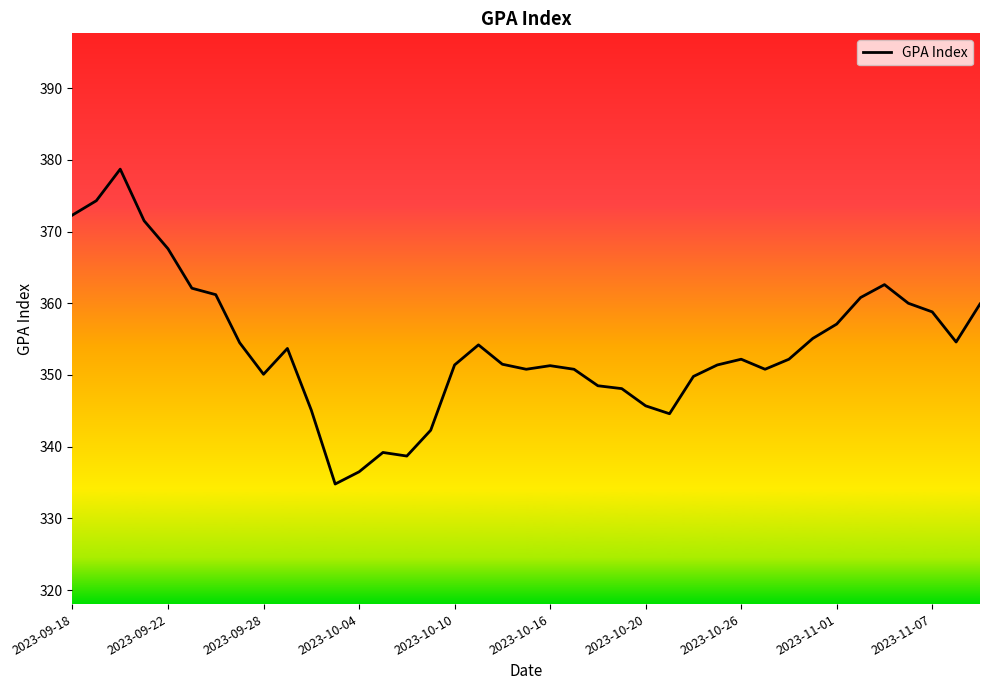

What is the greatest value displayed?

378.7